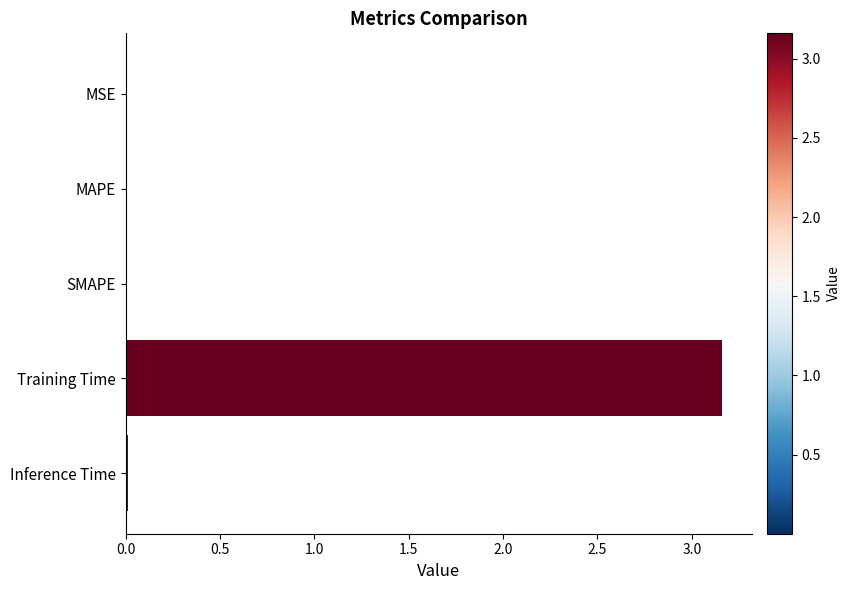

At which category does the chart reach its peak across all series?

Training Time